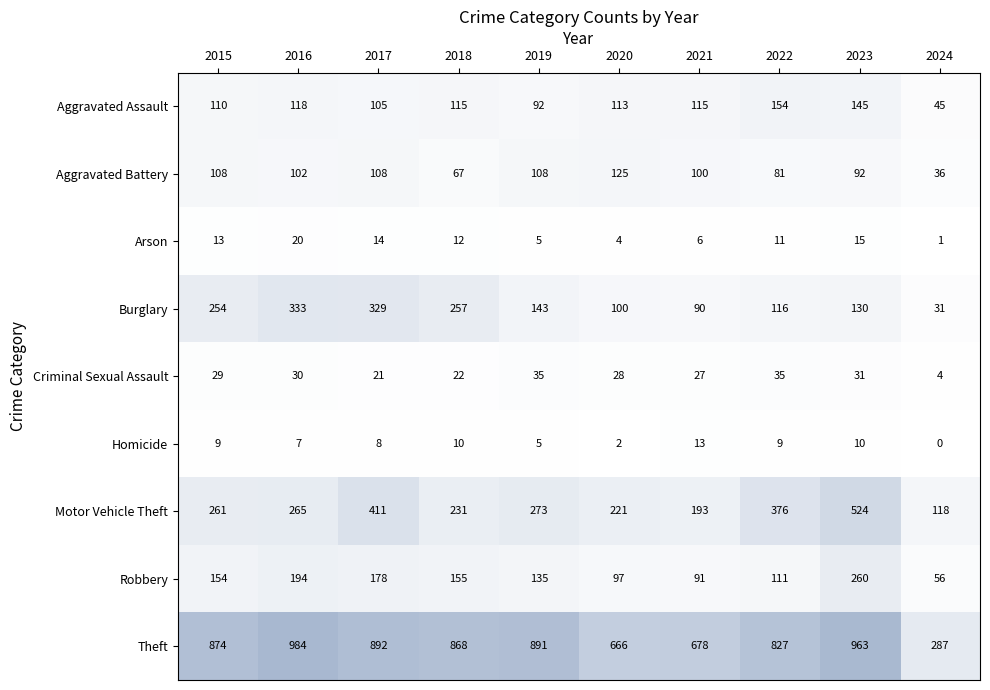

What is the sum of the Burglary values at 2019 and 2021?

233